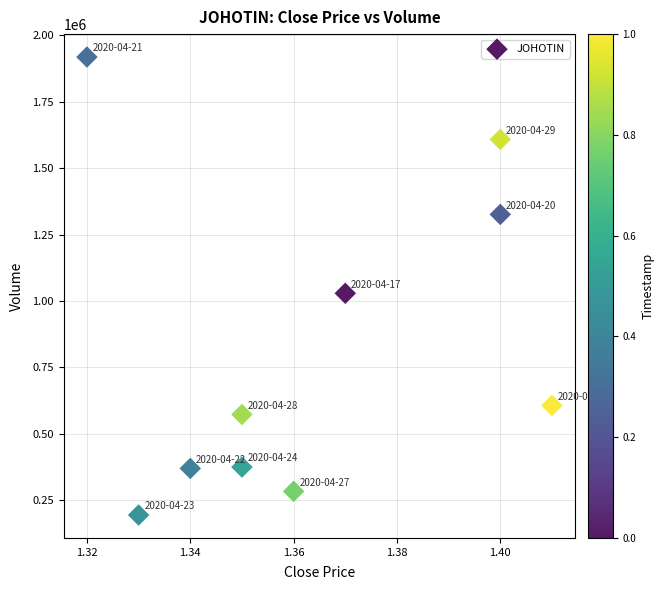

What Y value in the scatter plot is closest to 1056050?

1028600